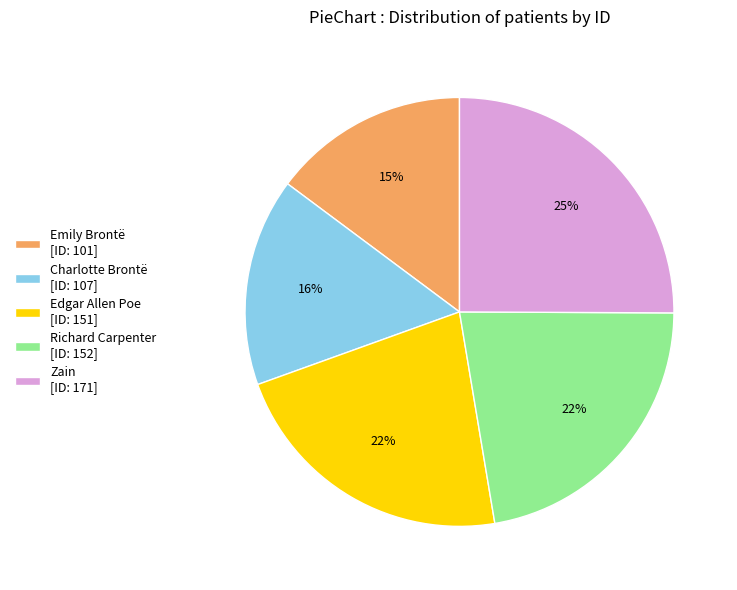

To the nearest percent, what is the combined percentage of Zain and Edgar Allen Poe?

47%